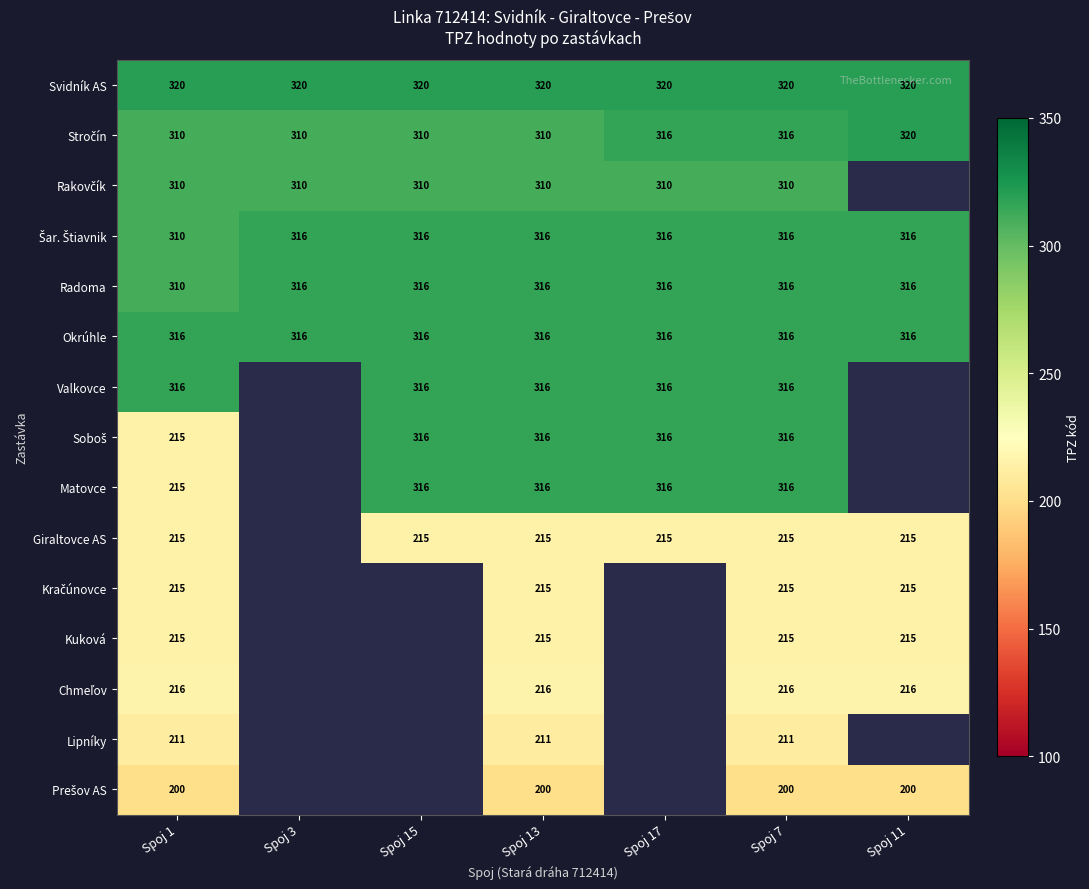

The Okrúhle series shows 316 at Spoj 17. True or false?

True